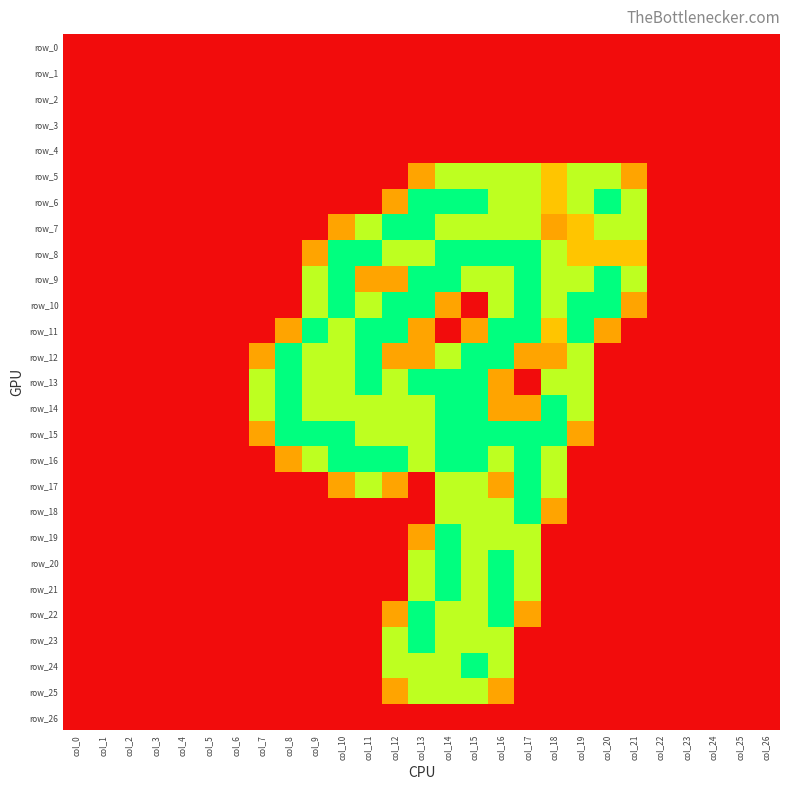

What is the difference between the highest and lowest values at col_9?

2.0